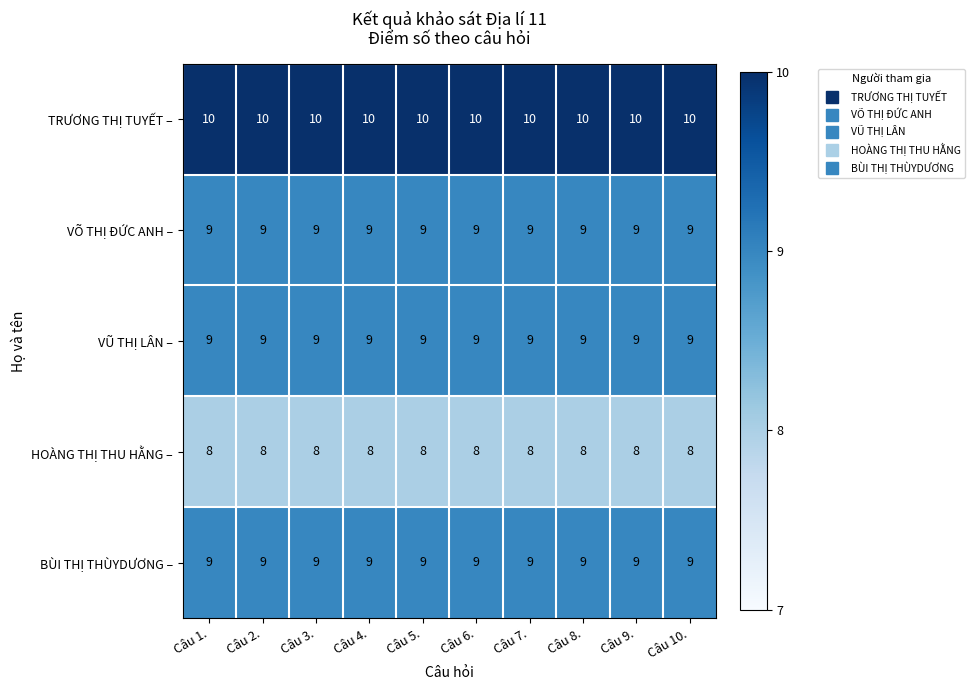

True or false: HOÀNG THỊ THU HẰNG – has a value of 8 at Câu 9..

True